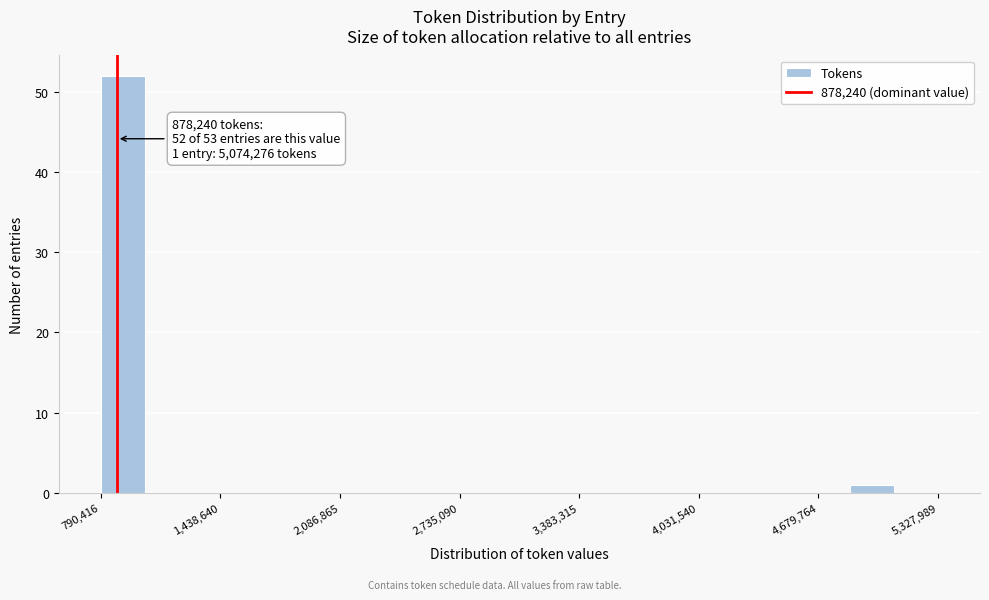

Around what value on the x-axis is the tallest bar? Give the approximate position of its centre, as read against the axis.

900000